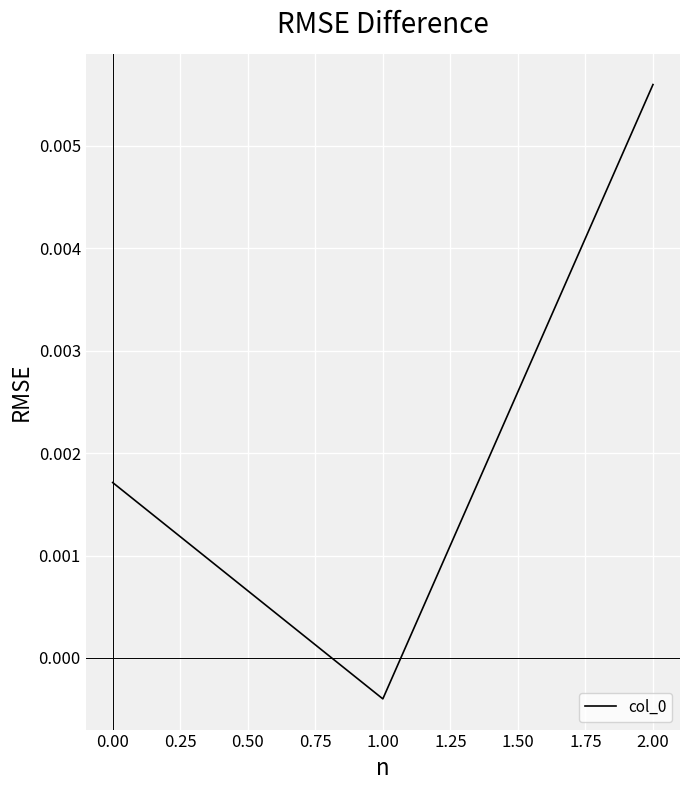

What position from the right is 1.00?

2